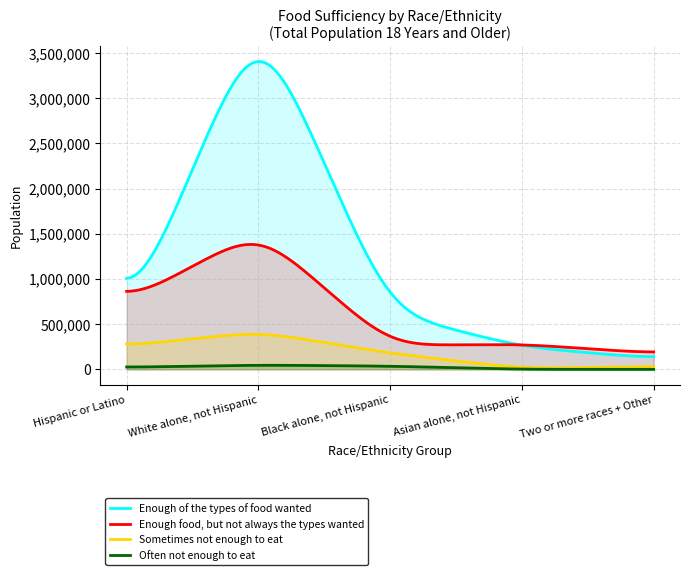

List the series in order of their peak value, highest first.

Enough of the types of food wanted, Enough food, but not always the types wanted, Sometimes not enough to eat, Often not enough to eat